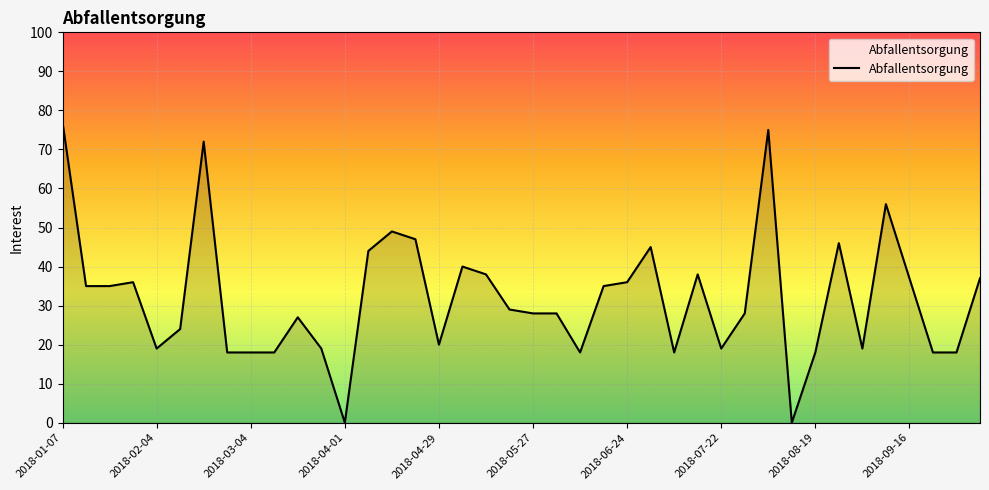

Reading left to right, extract all data points from this chart.

77	35	35	36	19	24	72	18	18	18	27	19	0	44	49	47	20	40	38	29	28	28	18	35	36	45	18	38	19	28	75	0	18	46	19	56	37	18	18	37